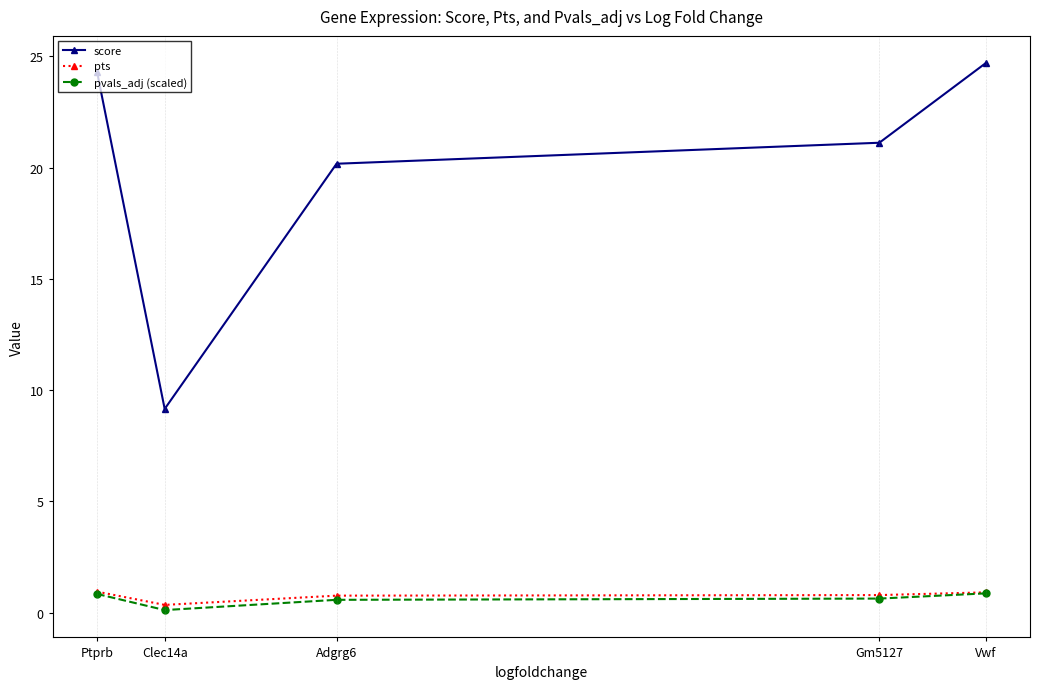

Where is the first local minimum for score?

Clec14a